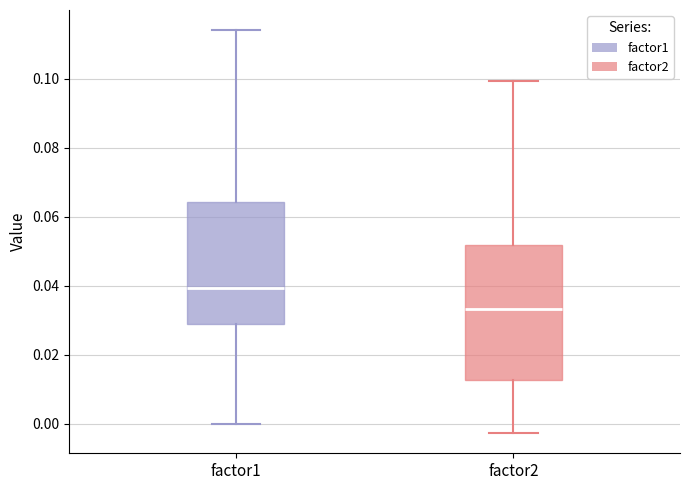

Which box has the lowest median line?

factor2